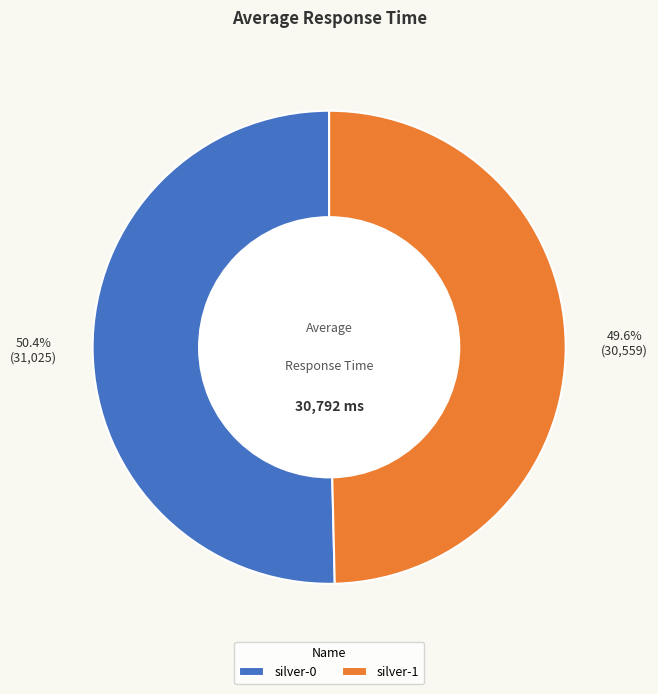

What percentage is the silver-0 slice, to the nearest percent?

50%